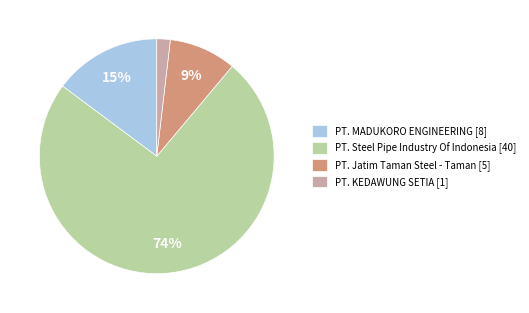

Is the sum of PT. KEDAWUNG SETIA [1] and PT. MADUKORO ENGINEERING [8] greater than half?

No